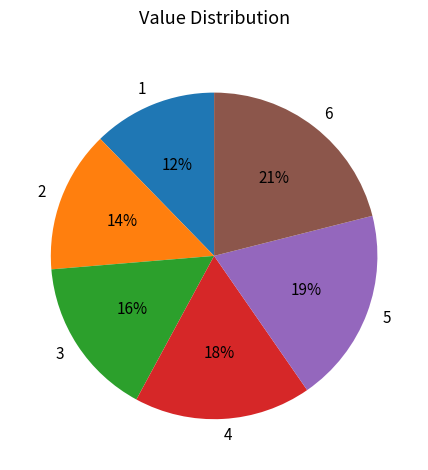

What percentage is the 5 slice, to the nearest percent?

19%